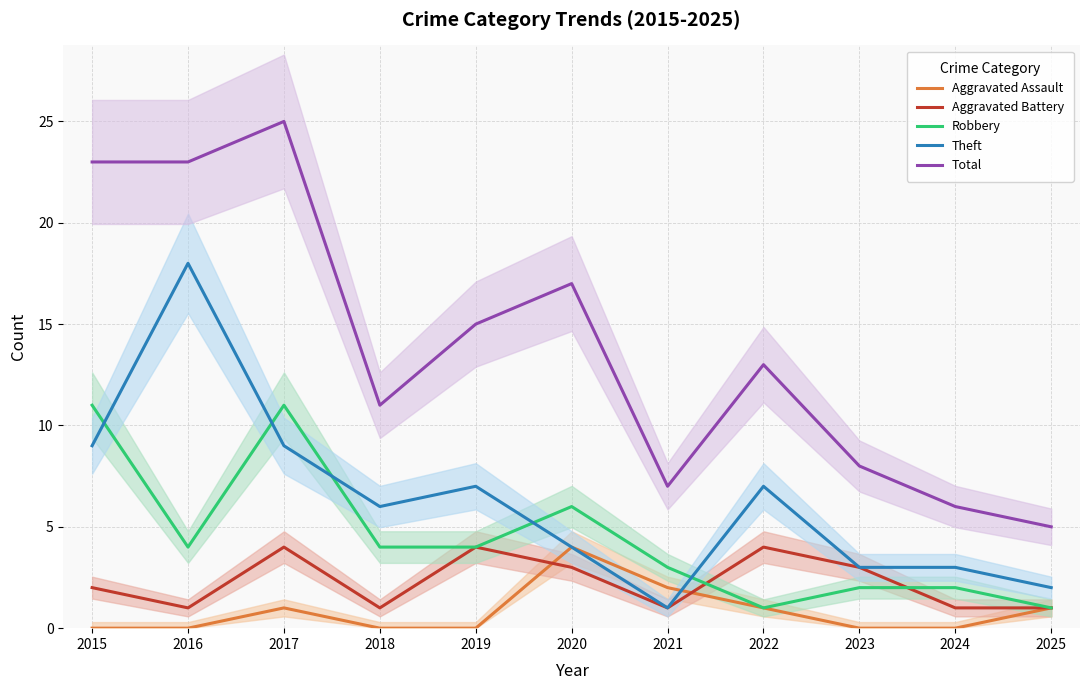

The value of Theft at 2022 is 4. True or false?

False